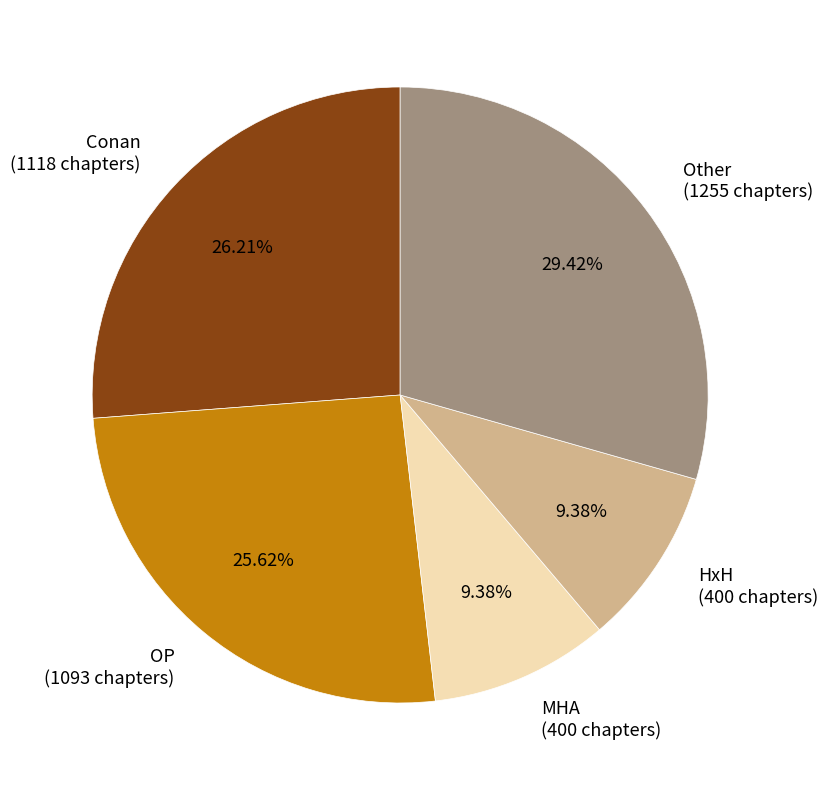

Which slice is the largest?

Other